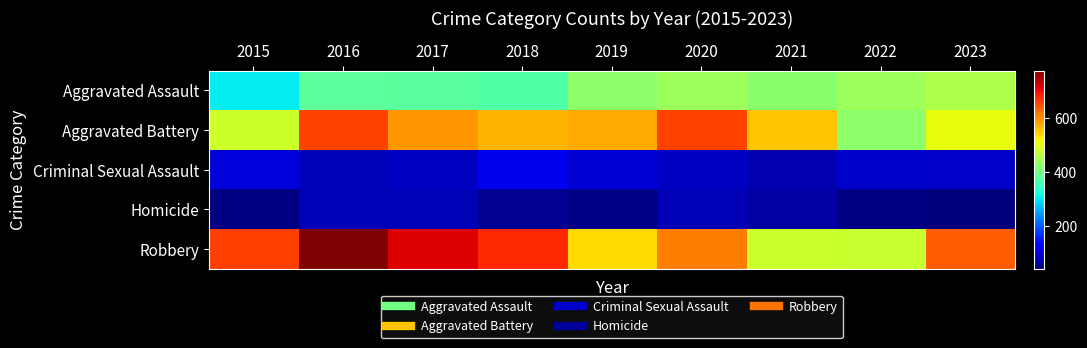

At 2020, list the series in order from smallest to largest.

Homicide, Criminal Sexual Assault, Aggravated Assault, Robbery, Aggravated Battery